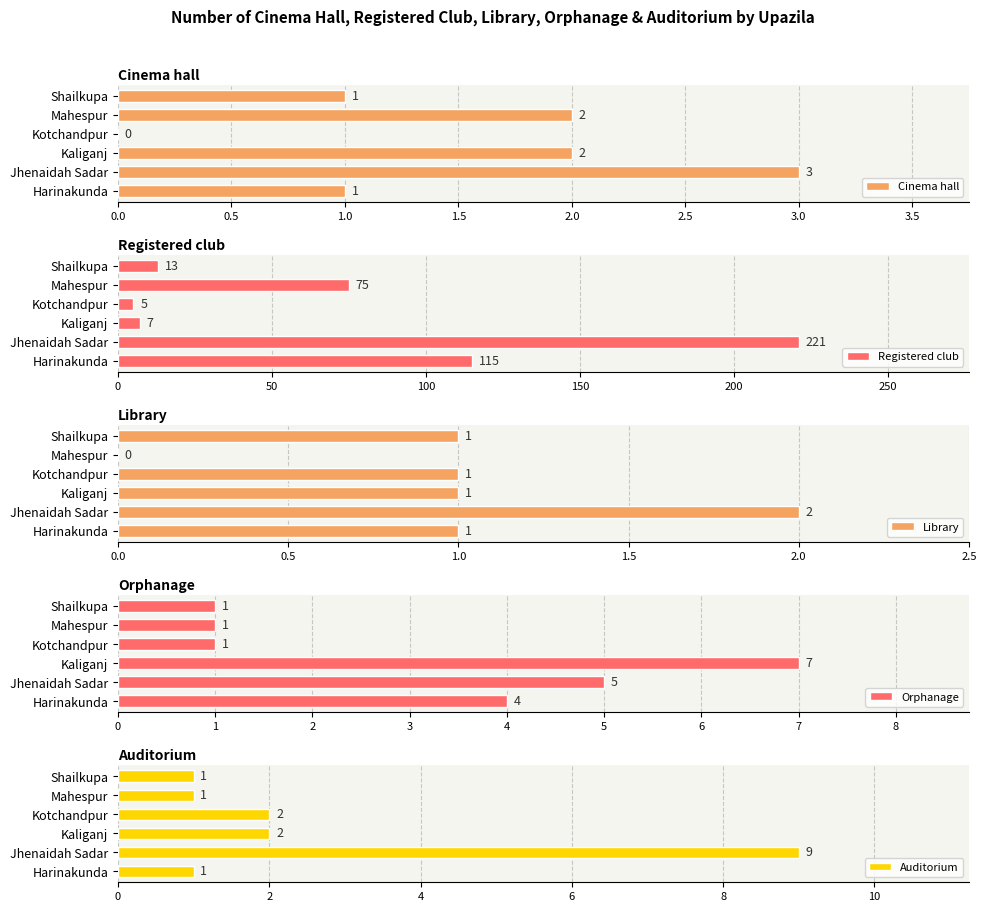

What is the approximate value of Auditorium at Shailkupa?

1